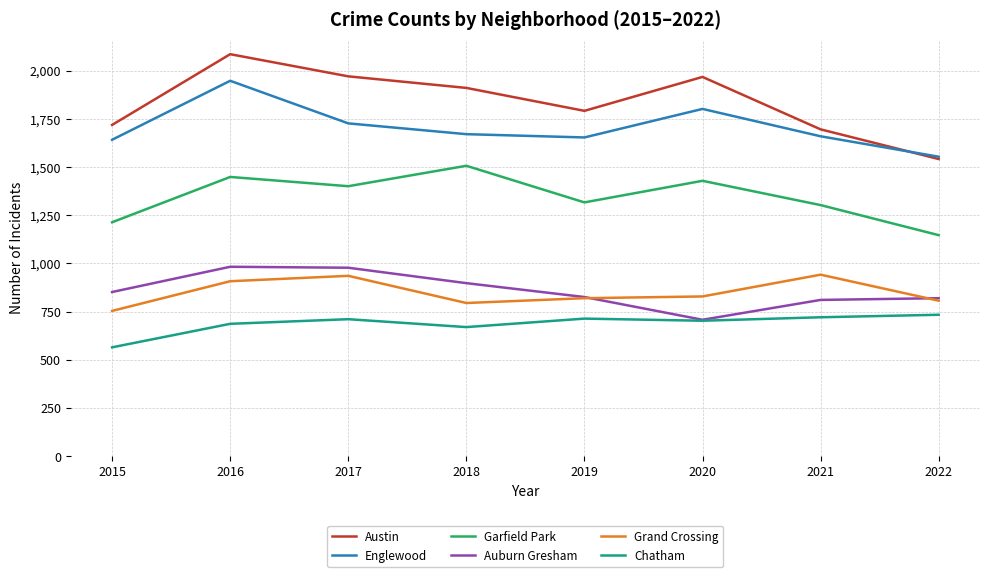

True or false: Garfield Park has more than 1 points higher than both neighbors.

True